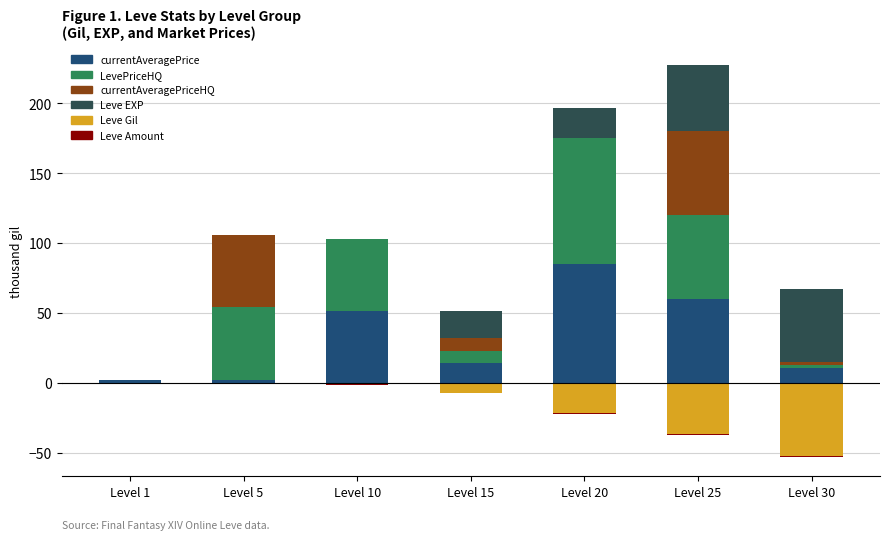

What are all the series names shown in the legend?

currentAveragePrice, LevePriceHQ, currentAveragePriceHQ, Leve EXP, Leve Gil, Leve Amount